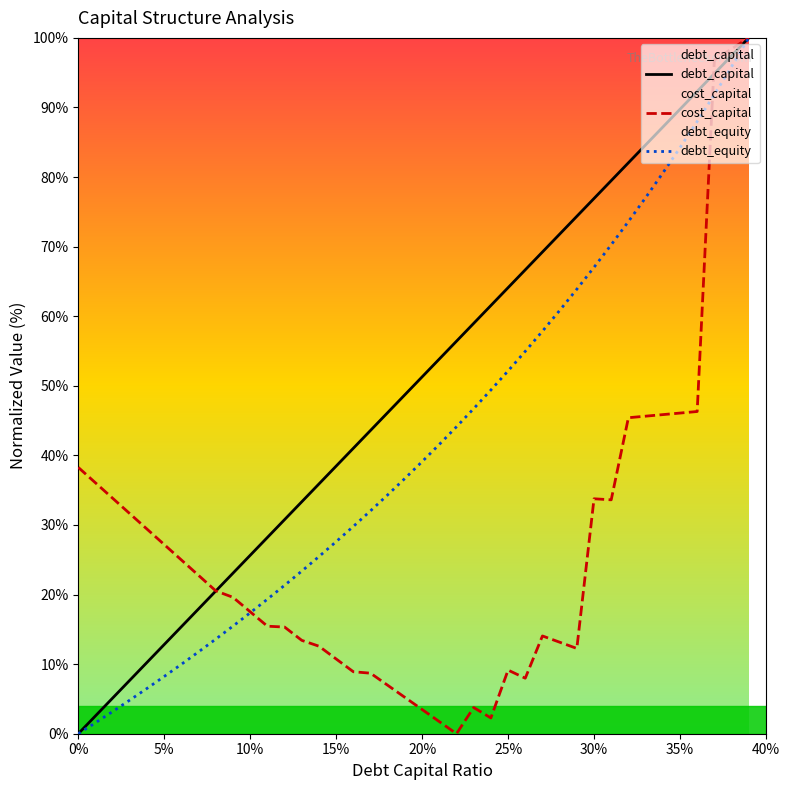

Which series has the largest total across all categories?

debt_capital